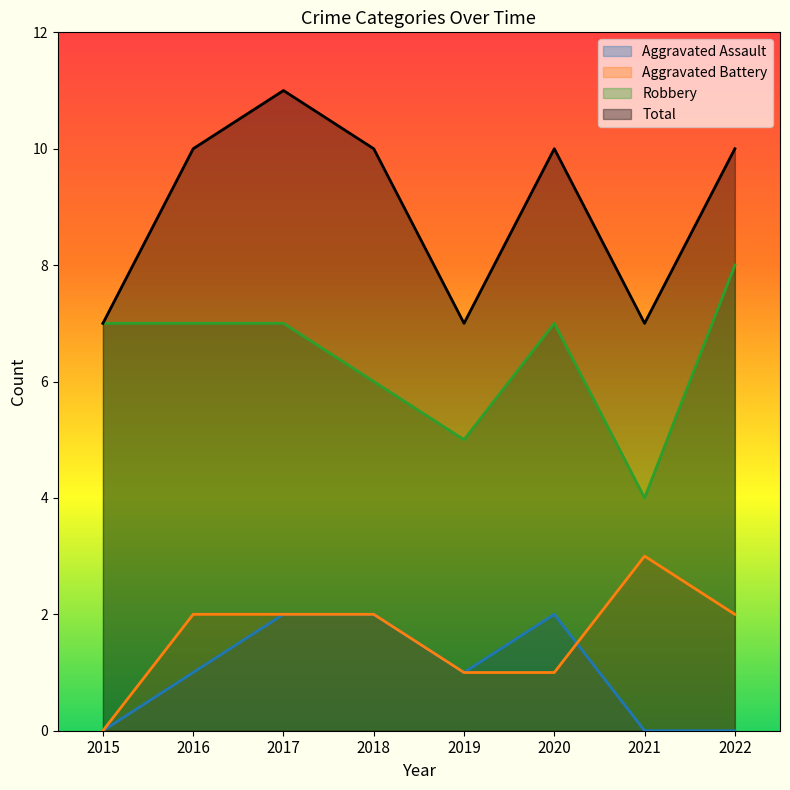

True or false: Total has more than 2 points higher than both neighbors.

False